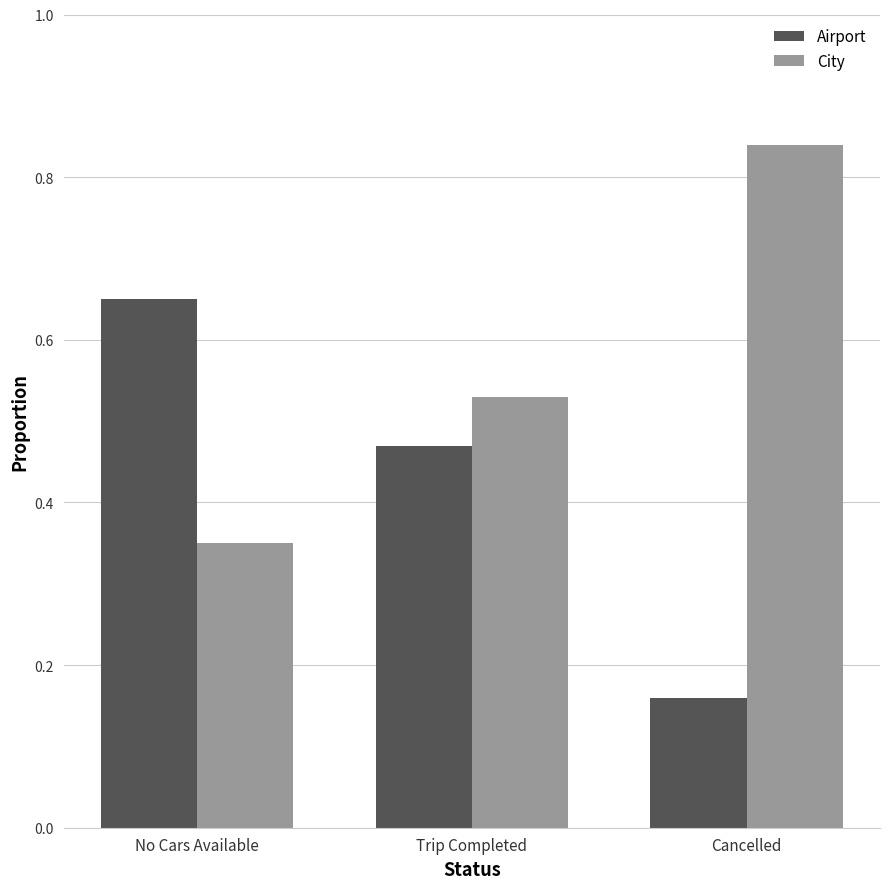

List the series in order of their peak value, lowest first.

Airport, City